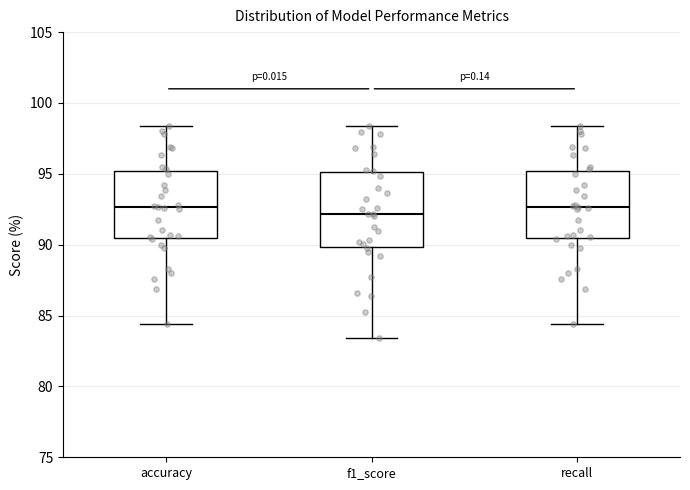

Which box is the tallest, from its lower edge to its upper edge?

f1_score